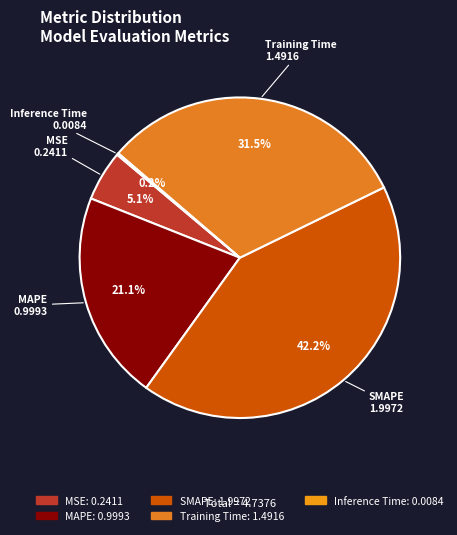

Does SMAPE account for over 50% of the chart?

No